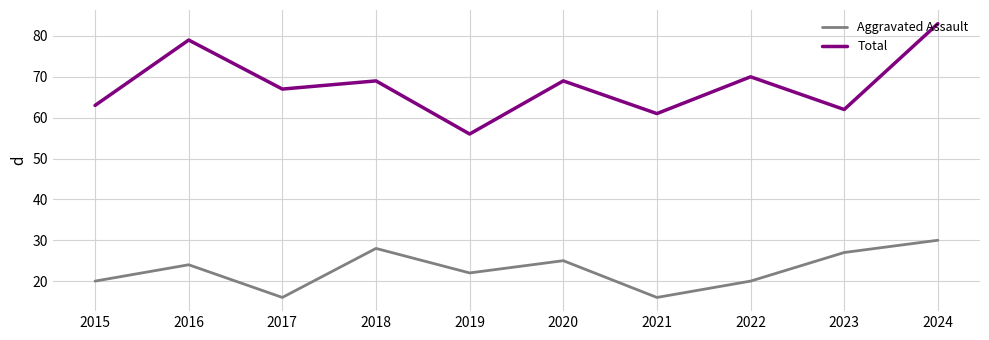

Which category has the highest value across all series?

2024